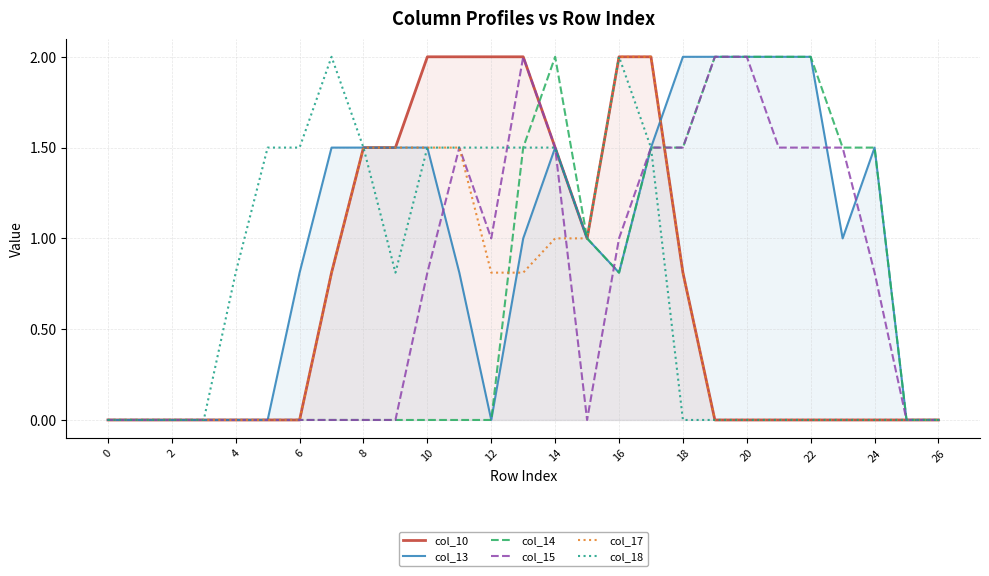

How many values in col_14 are above zero?

12